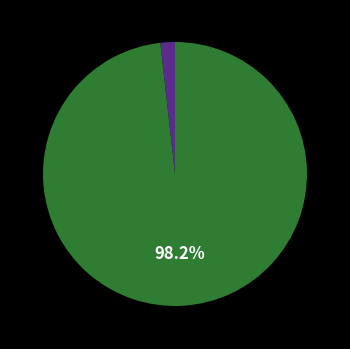

How many slices are in this pie chart?

2